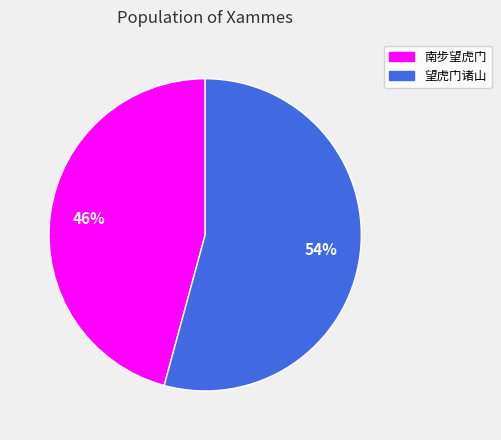

Do 南步望虎门 and 望虎门诸山 together represent more than half of the pie?

Yes